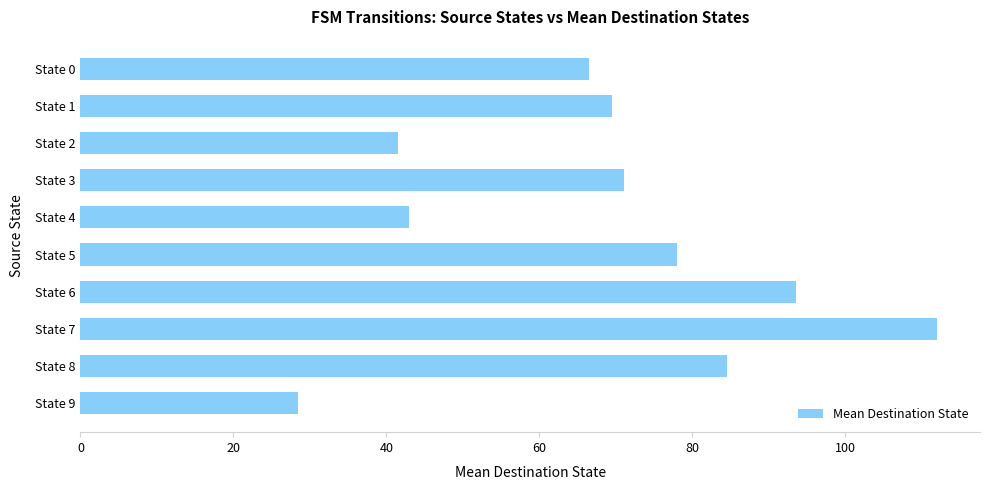

What is the maximum value shown in the chart?

112.0